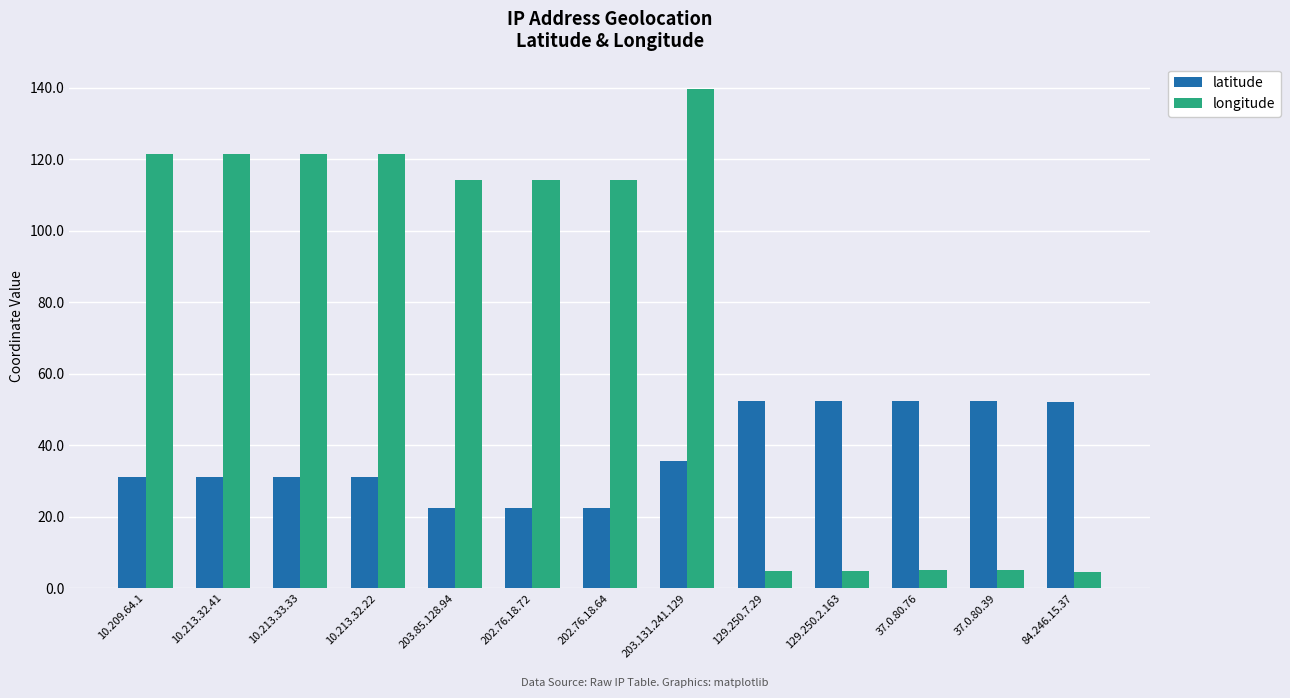

What is the total value across all series at 84.246.15.37?

56.4